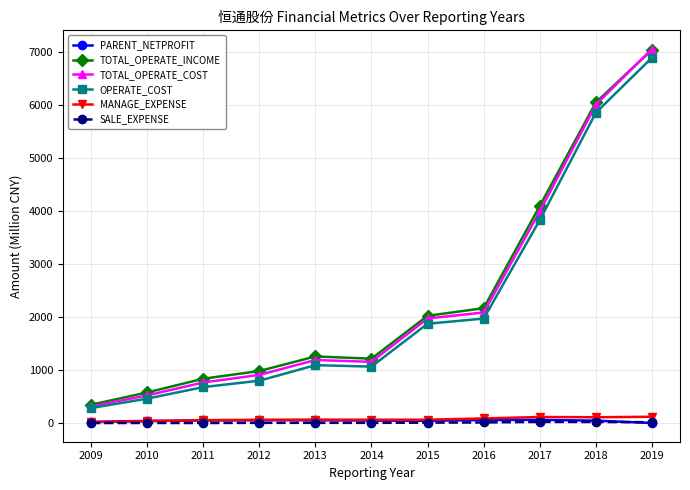

Count the number of categories in the chart.

11